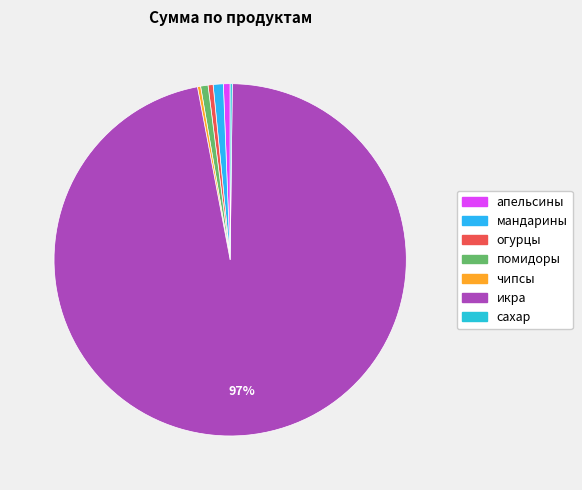

Count the number of slices in the pie.

7